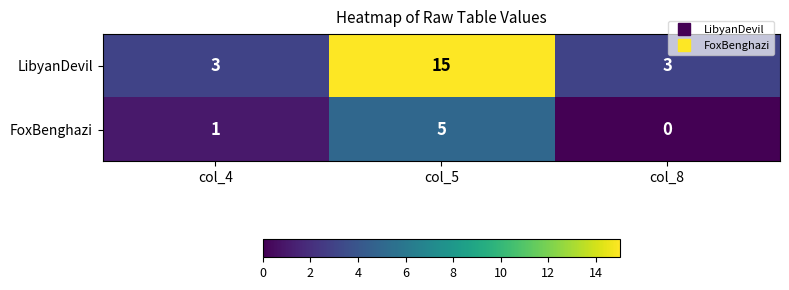

At col_4, list the series in order from smallest to largest.

FoxBenghazi, LibyanDevil